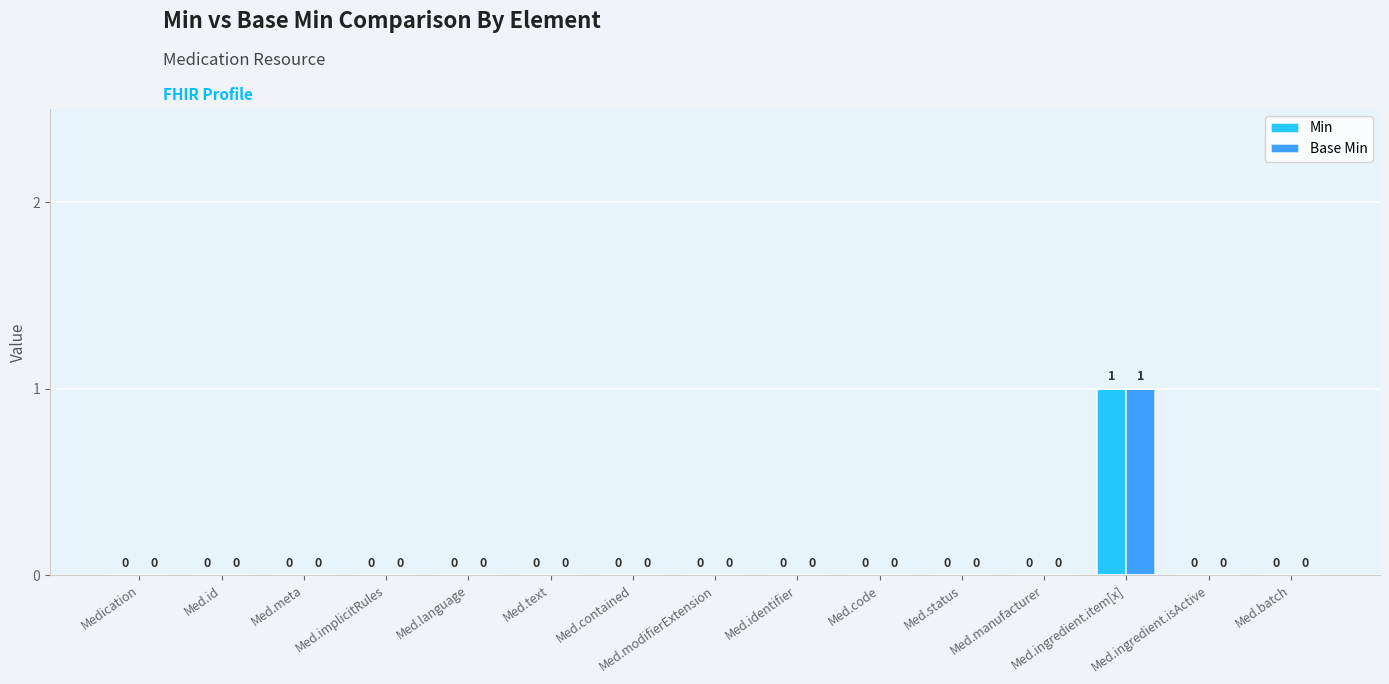

Are the bars grouped side by side (vs. stacked)?

Yes